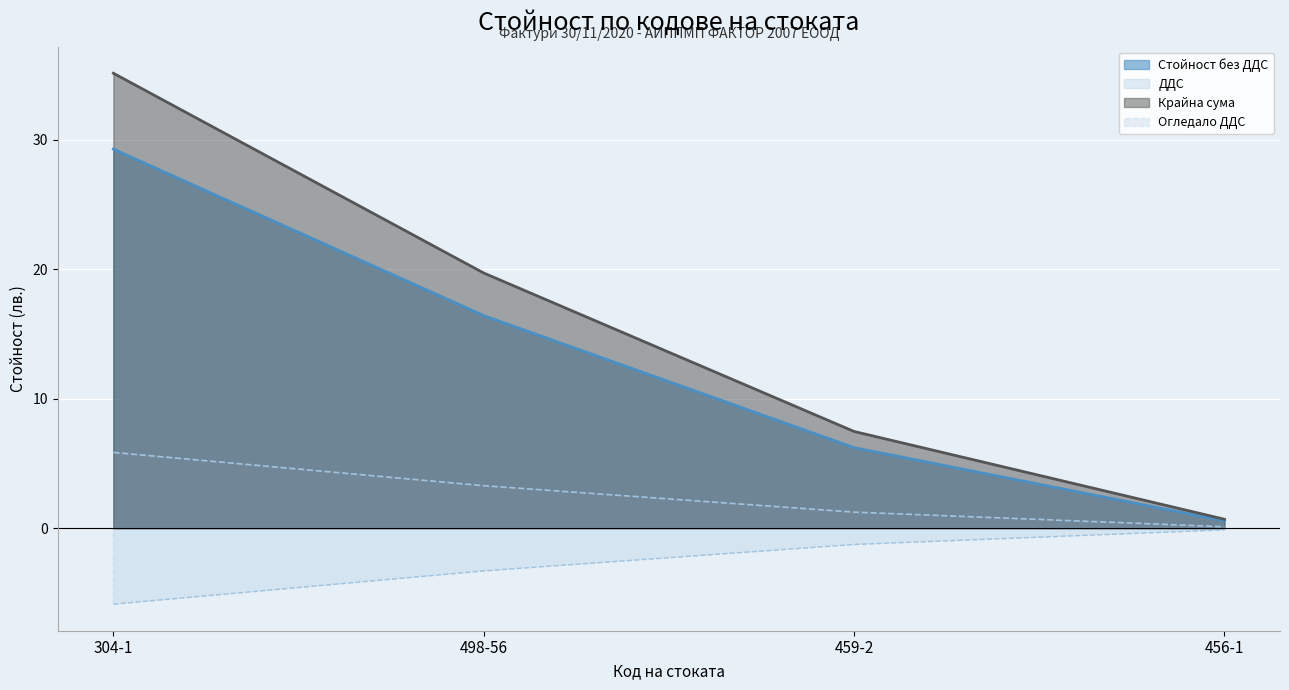

How many data points in Стойност без ДДС are above 16?

2